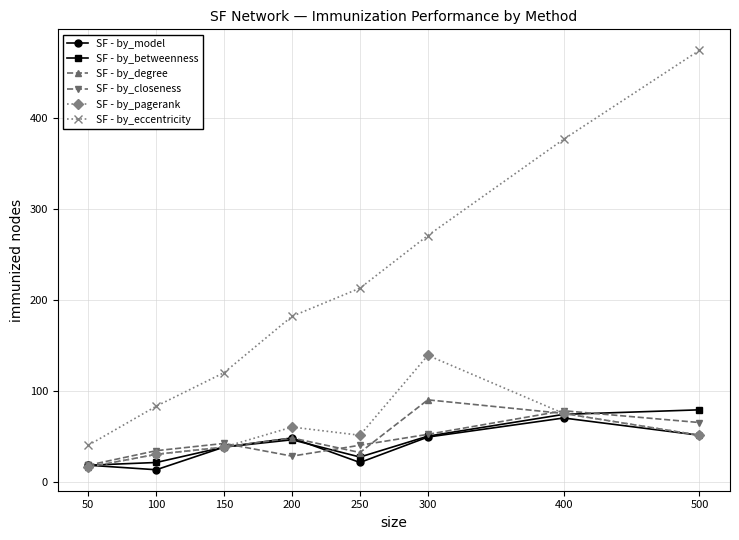

Which series changed the most between 50 and 200?

SF - by_eccentricity